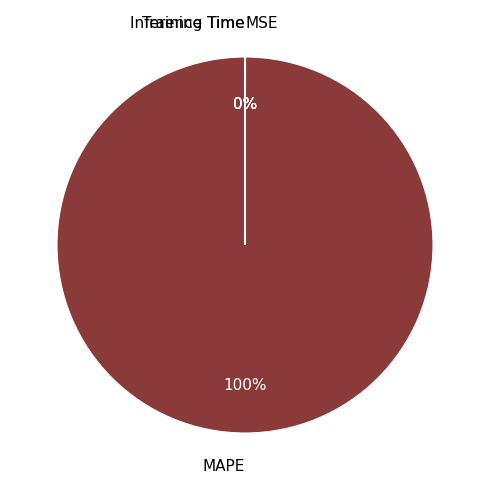

What is the largest slice in the pie chart?

MAPE